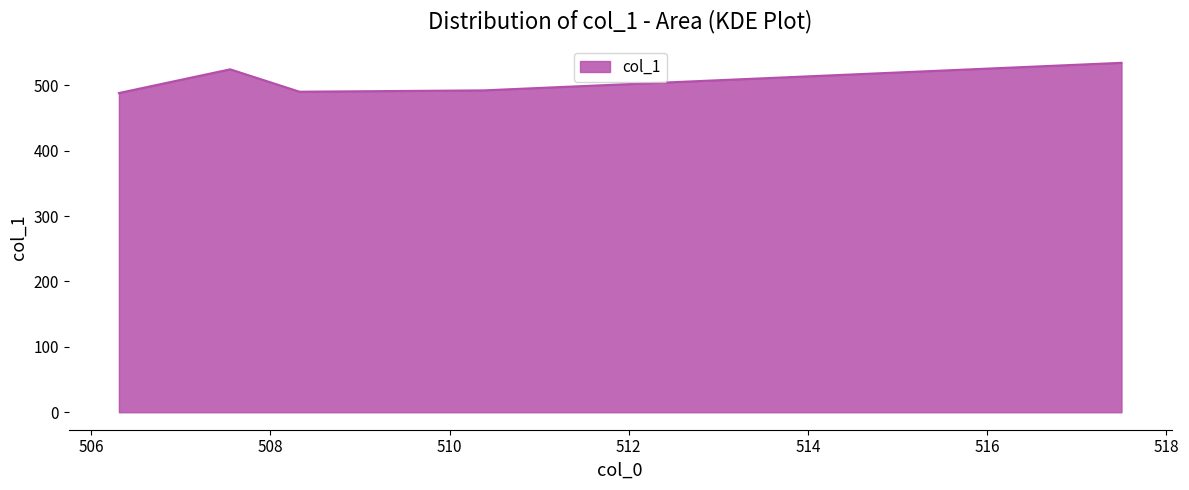

True or false: there are more than 0 points higher than both neighbors.

True